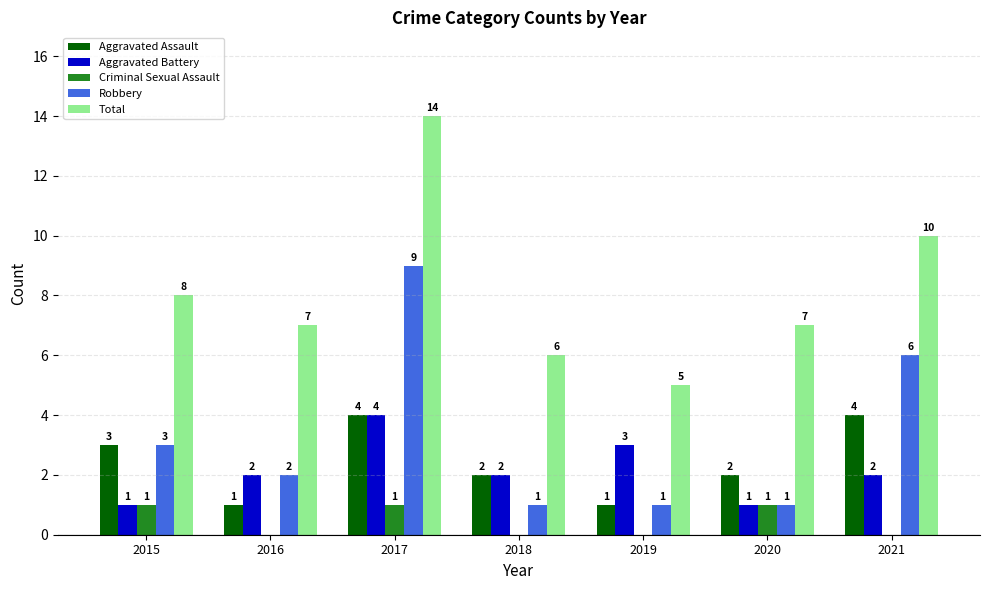

How many Robbery values are between 1 and 6?

6